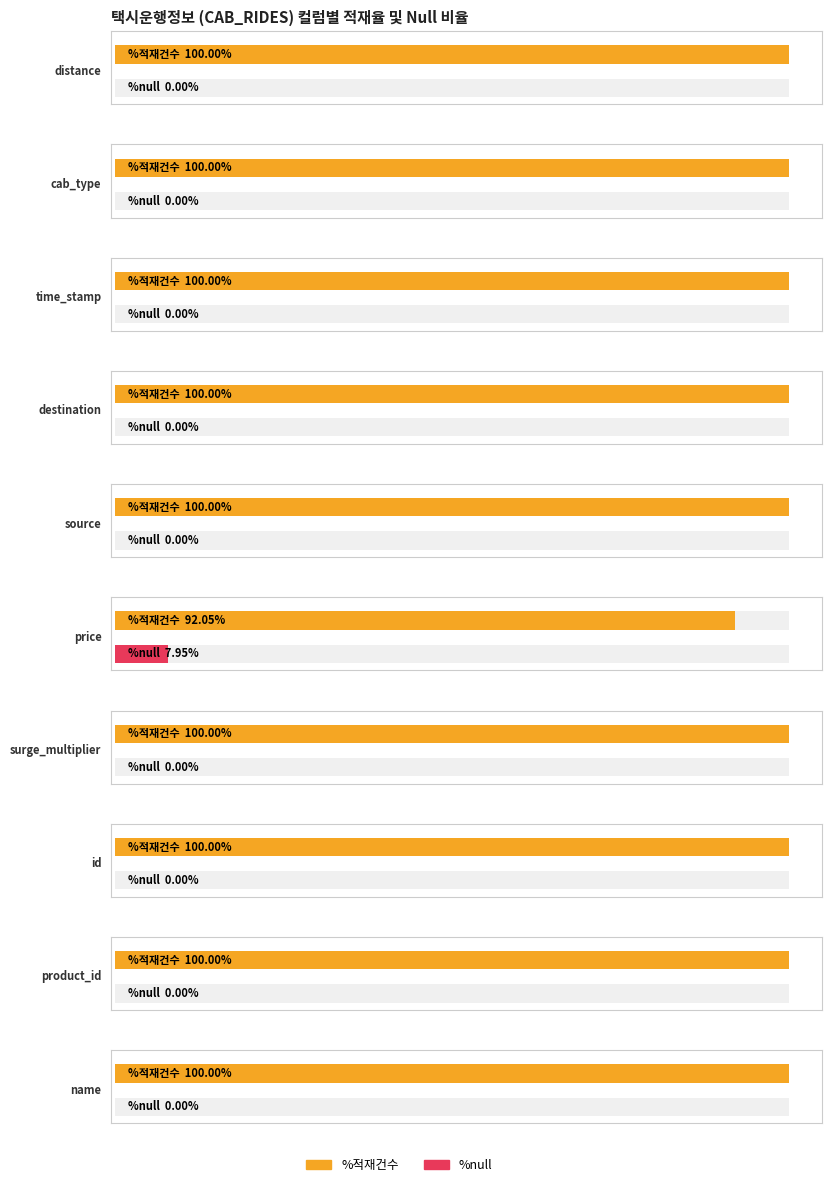

At which label does %null reach its peak?

price